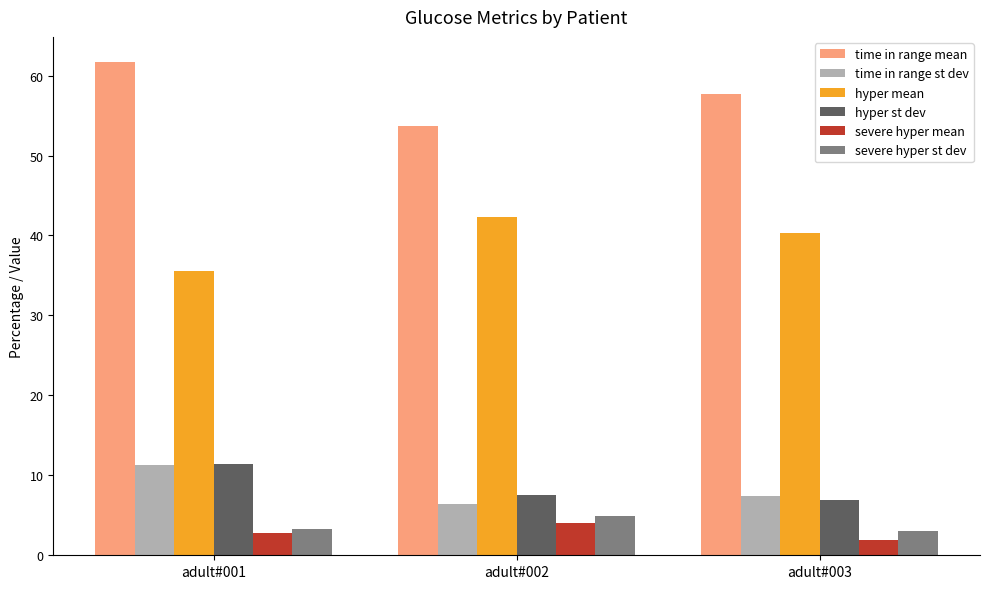

Count the number of categories in the chart.

3